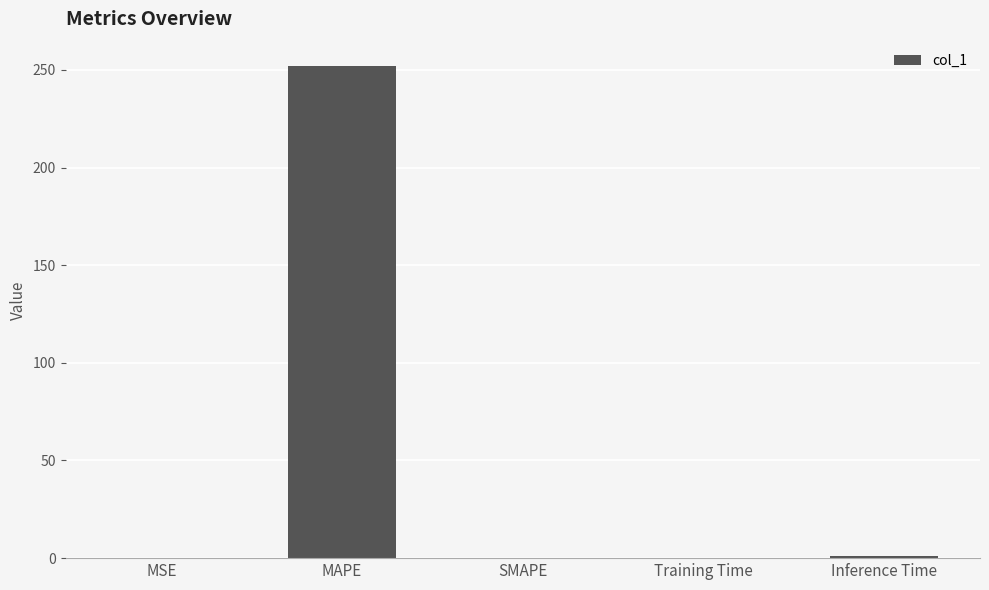

Which has a higher value, MAPE or MSE?

MAPE